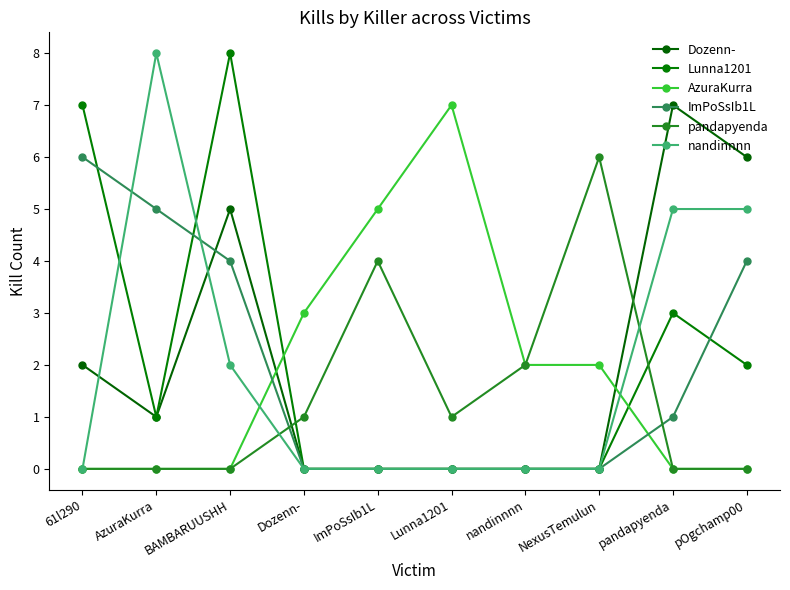

At which category is the sum across all series the highest?

BAMBARUUSHH